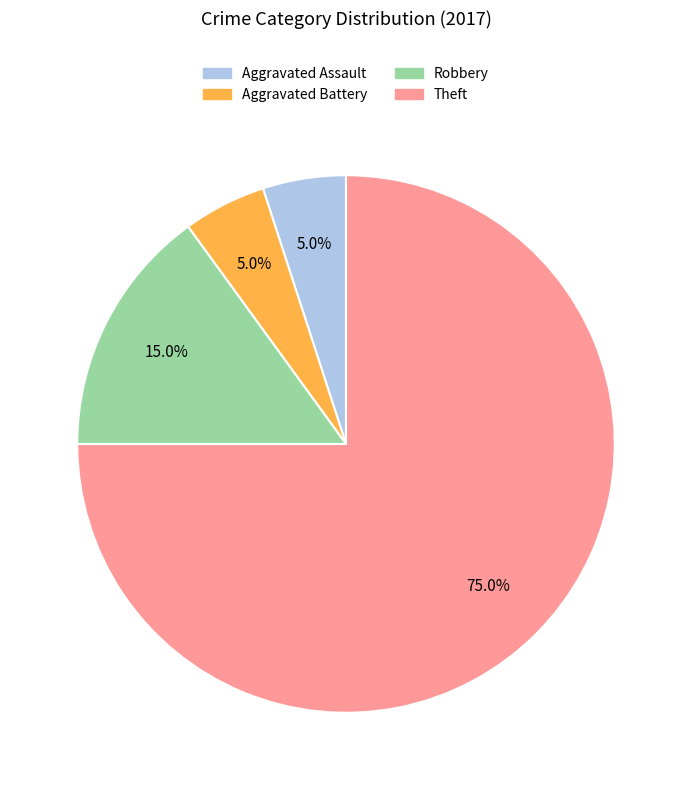

Approximately how many times larger is the value at Robbery compared to Aggravated Battery?

3.0